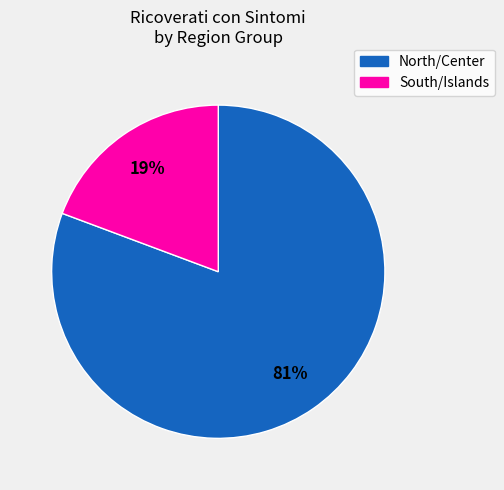

To the nearest percent, what is the average slice percentage?

50%